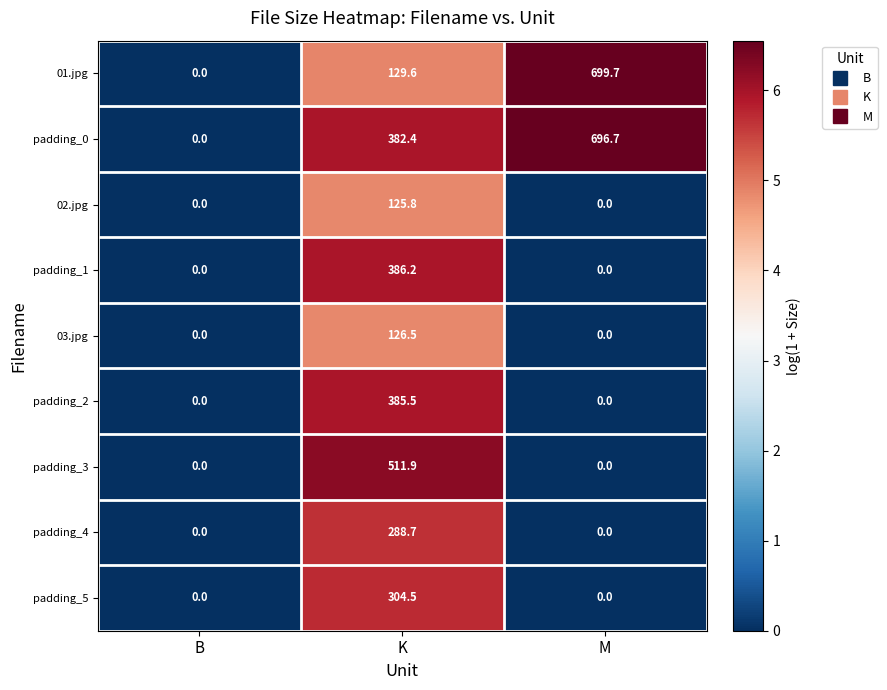

At how many categories does at least one series exceed 3?

2